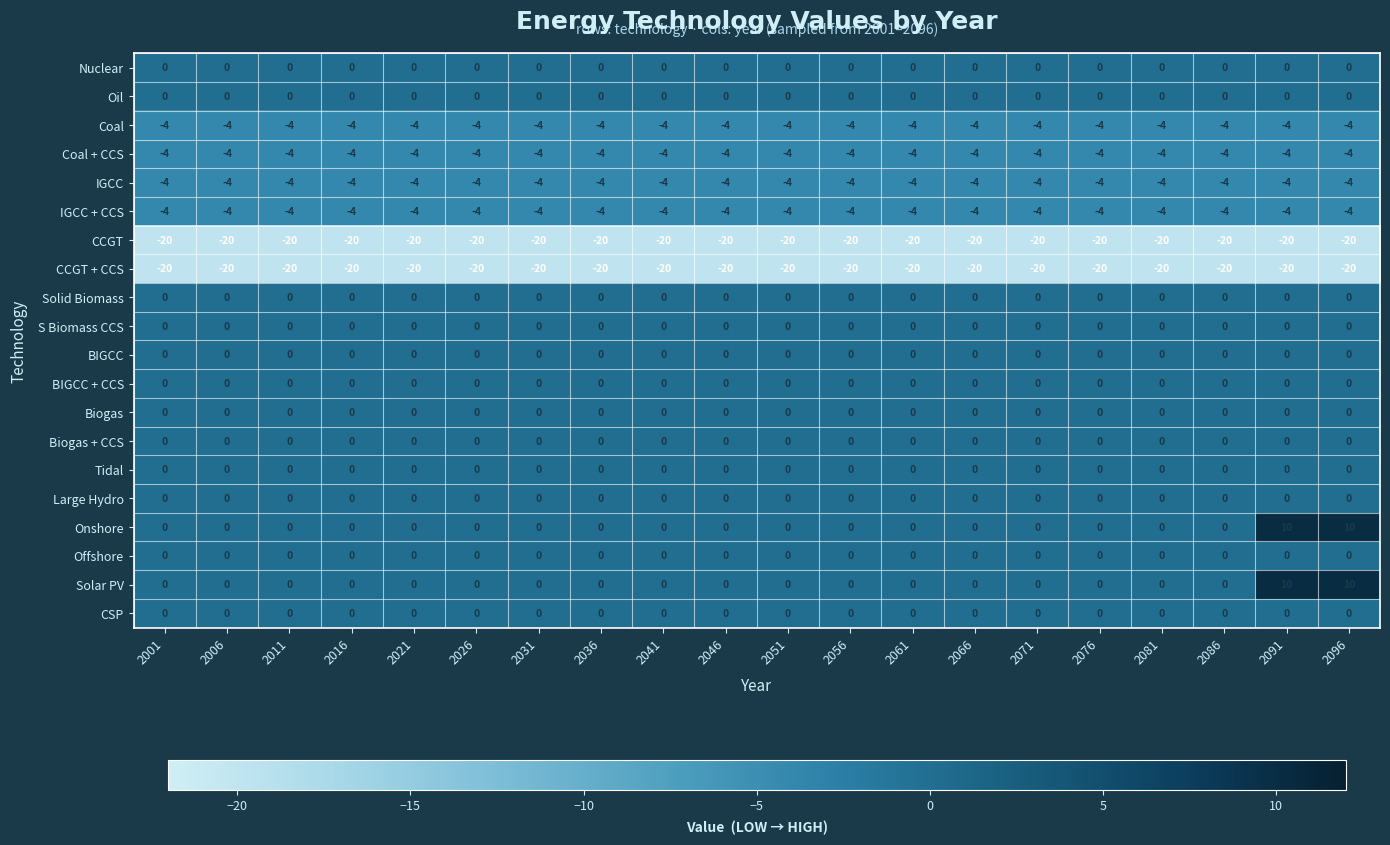

At how many categories does at least one series exceed -17?

20